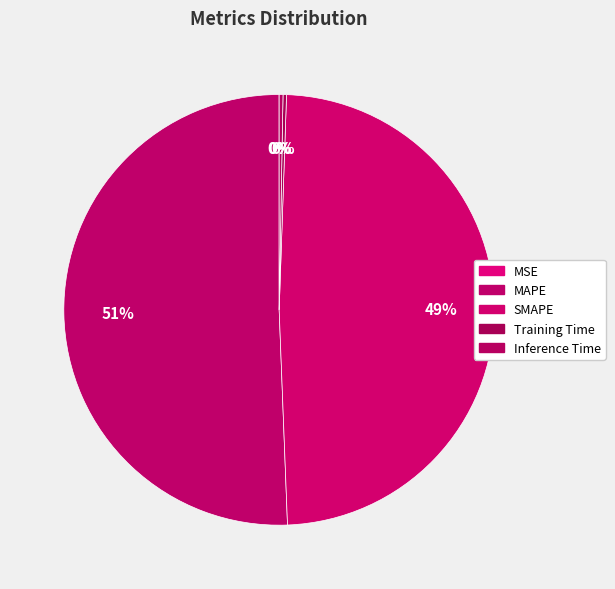

Does MAPE represent more than half of the total?

Yes